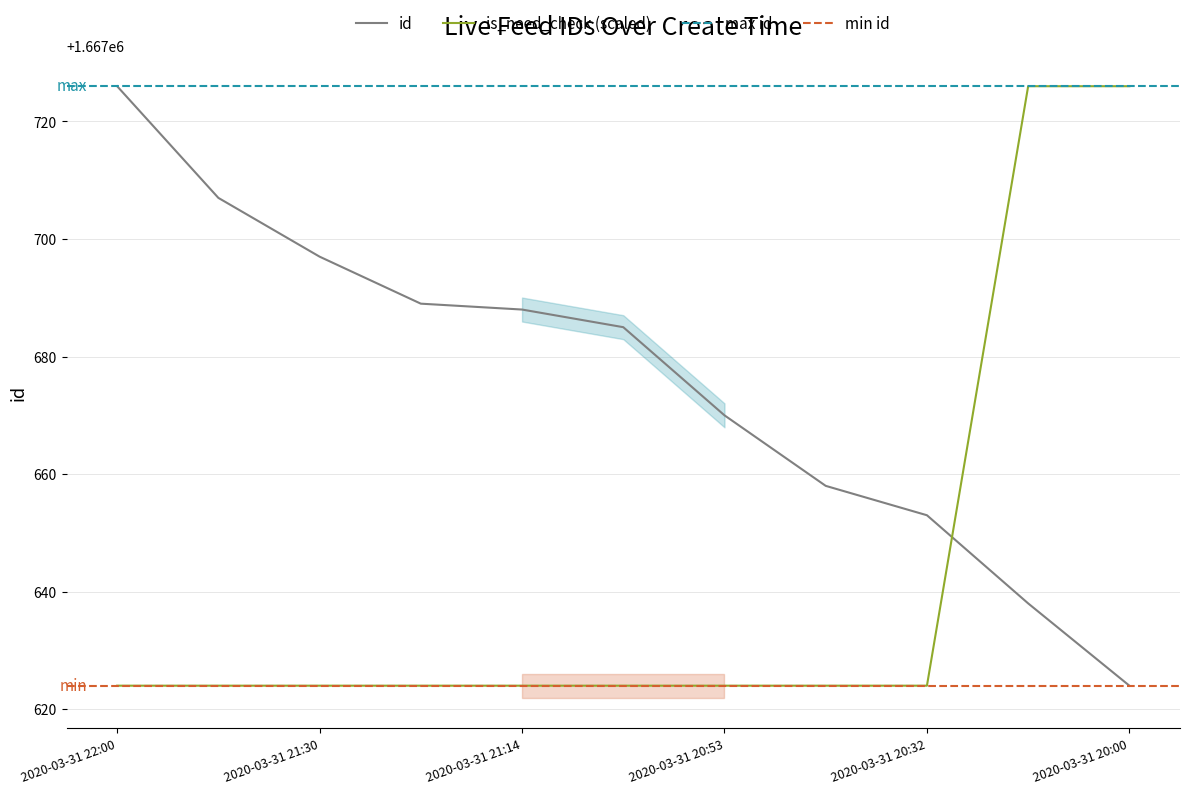

How many categories are shown in the chart?

11